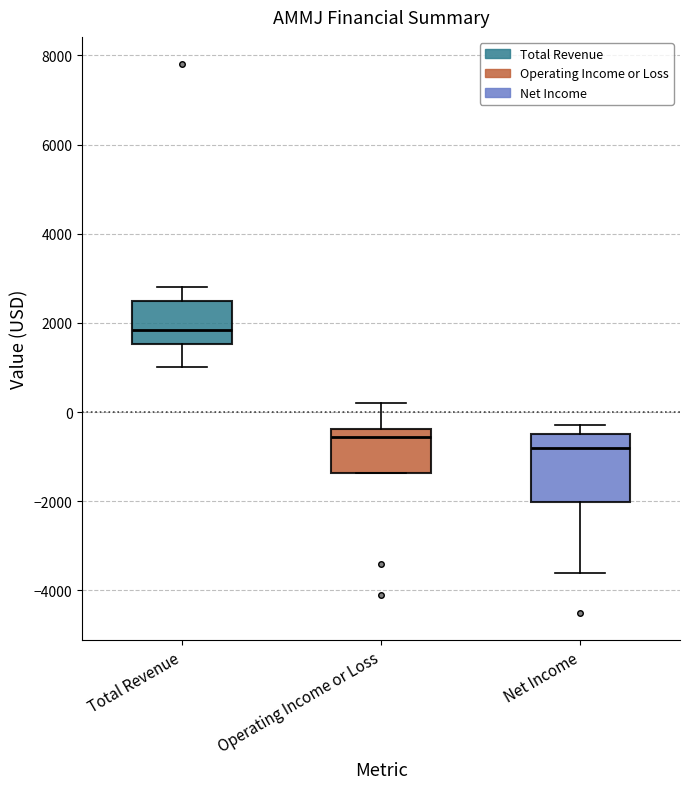

Reading left to right, transcribe this box plot: for each box, give where its median line is, the range the box spans, and where its two whiskers end, as read against the y-axis. The values are not printed on the chart, so give them approximately, as read against the axis.

Total Revenue: median 1800, box 1600 to 2600, whiskers 1000 to 2800
Operating Income or Loss: median -600, box -1400 to -400, whiskers -1400 to 200
Net Income: median -800, box -2000 to -400, whiskers -3600 to -200